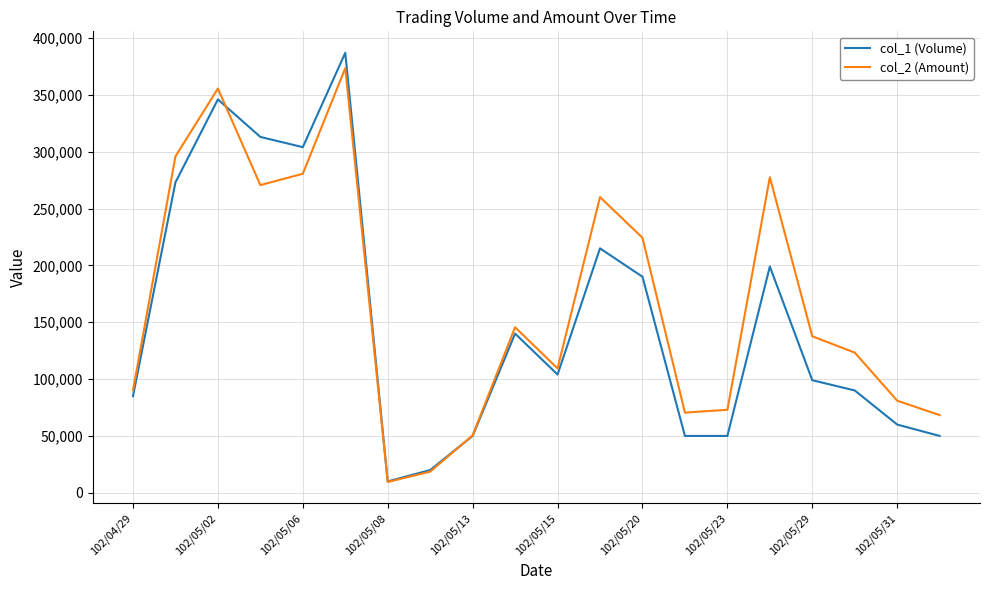

What is the maximum value shown in the chart?

387000